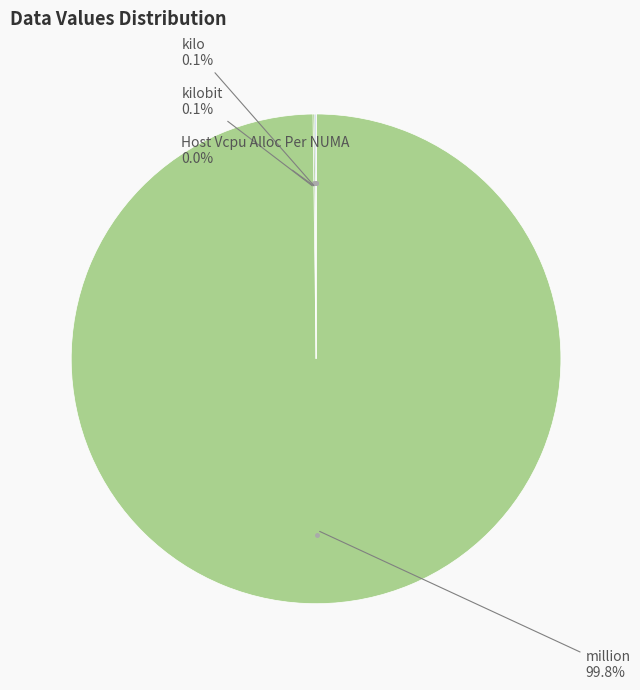

Is there a majority slice in this chart?

Yes